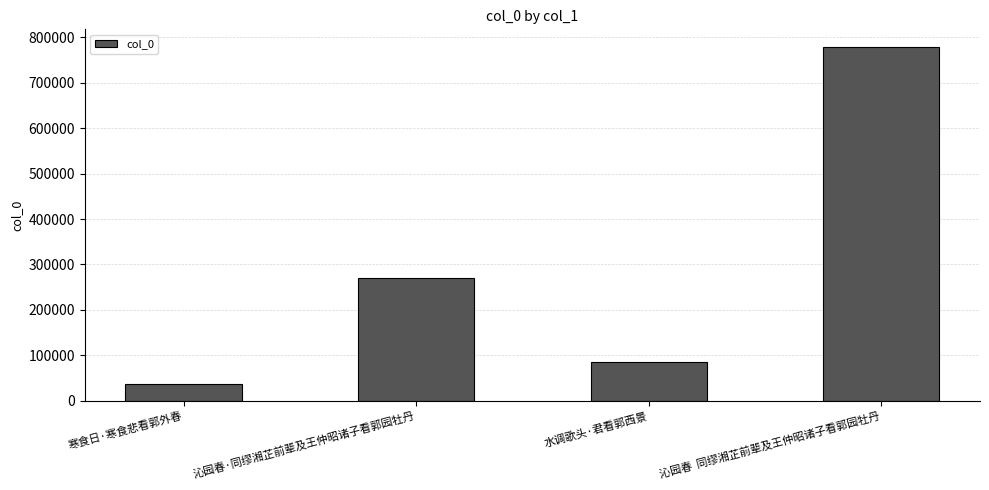

What is the greatest value displayed?

778521